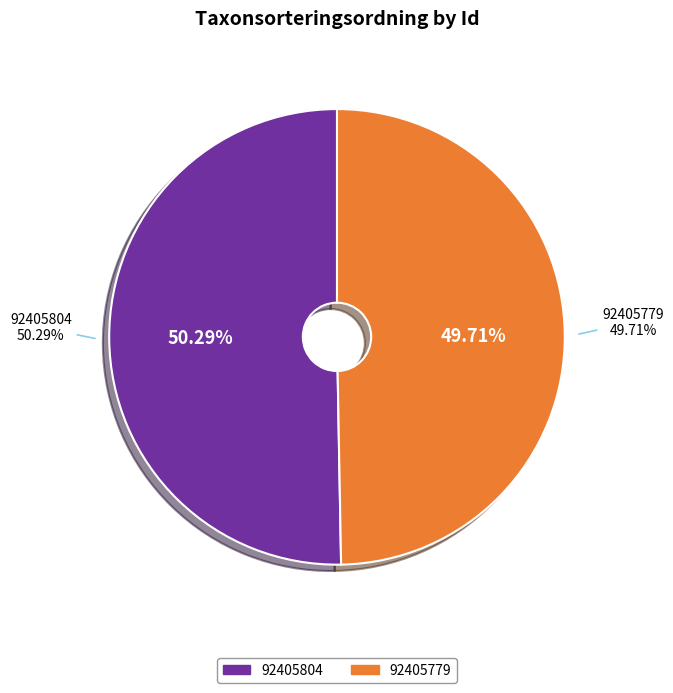

True or false: 92405779 accounts for 40% of the total.

False